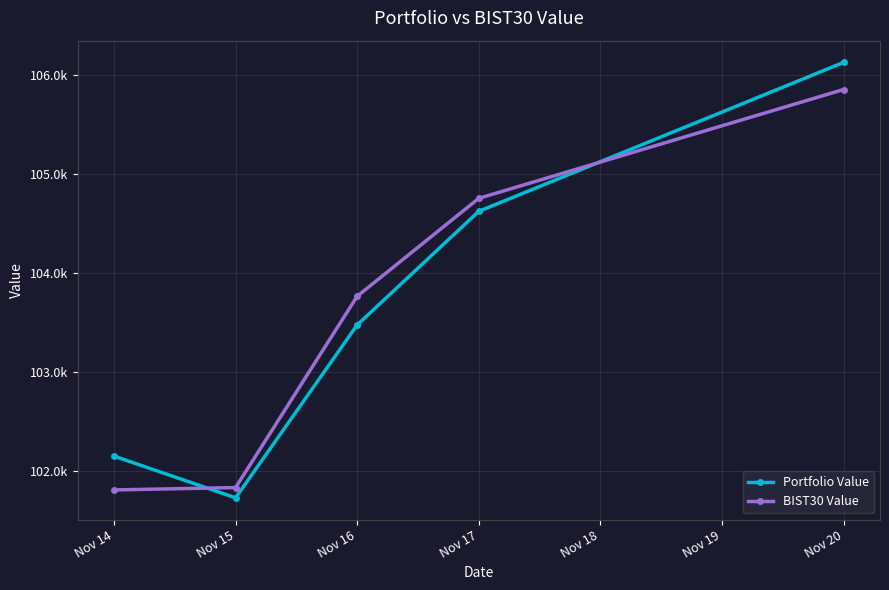

Is this an area chart (filled region under the line)?

No